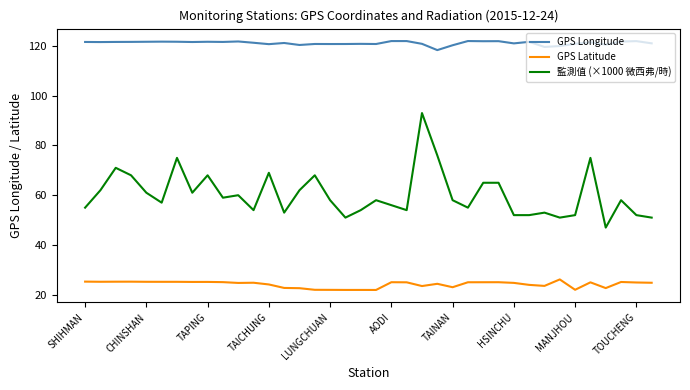

Which series has the largest total across all categories?

GPS Longitude